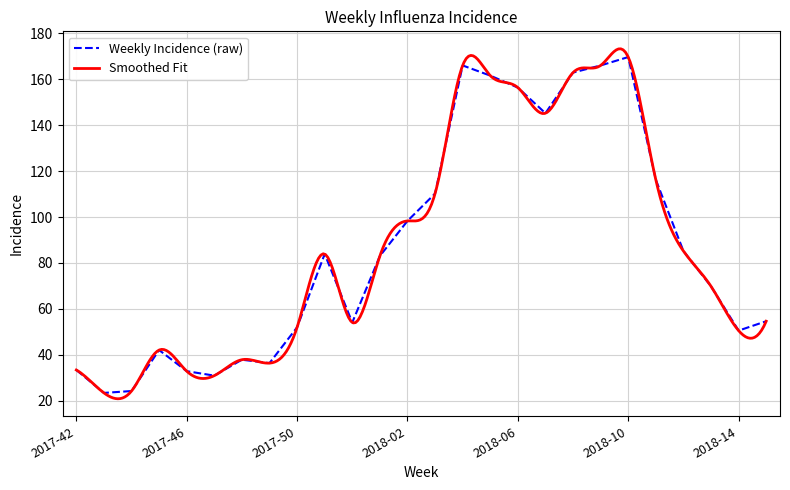

What is the change in value from 2018-03 to 2018-10?

+59.5